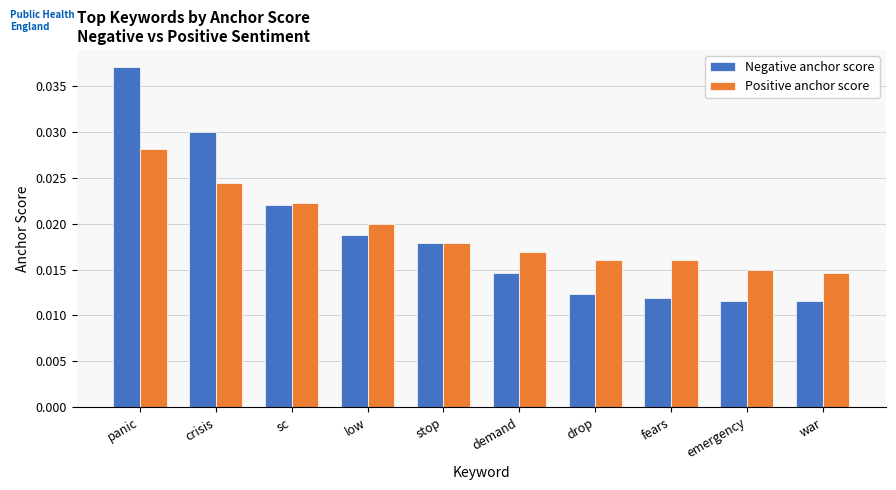

At drop, list the series in order from smallest to largest.

Negative anchor score, Positive anchor score